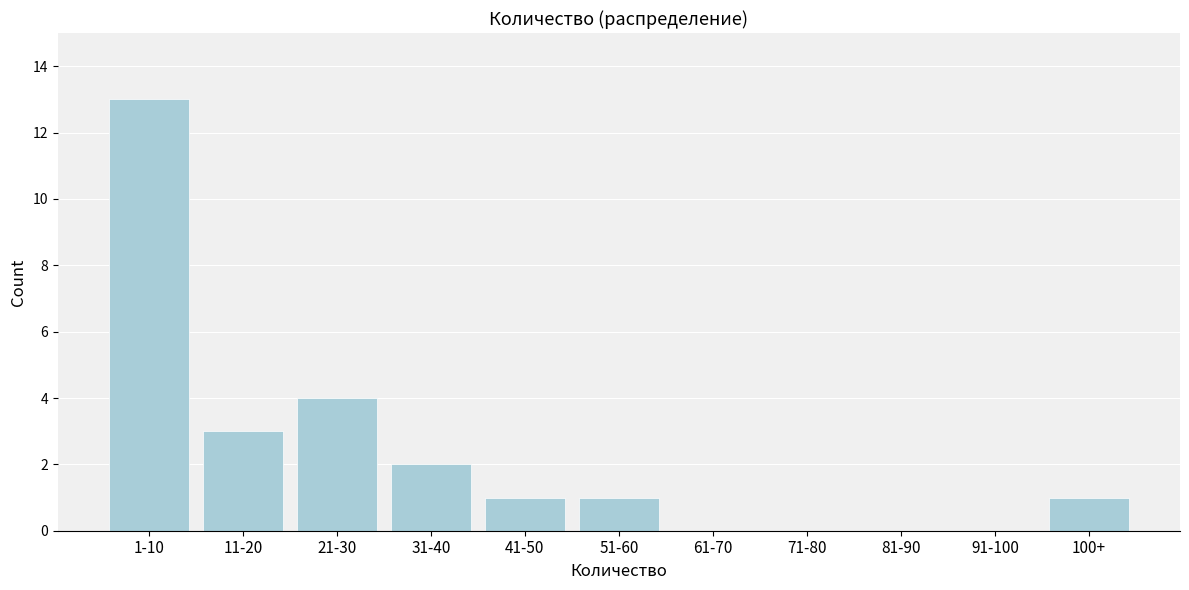

Reading right to left, extract all data points from this chart.

100+=1	91-100=0	81-90=0	71-80=0	61-70=0	51-60=1	41-50=1	31-40=2	21-30=4	11-20=3	1-10=13